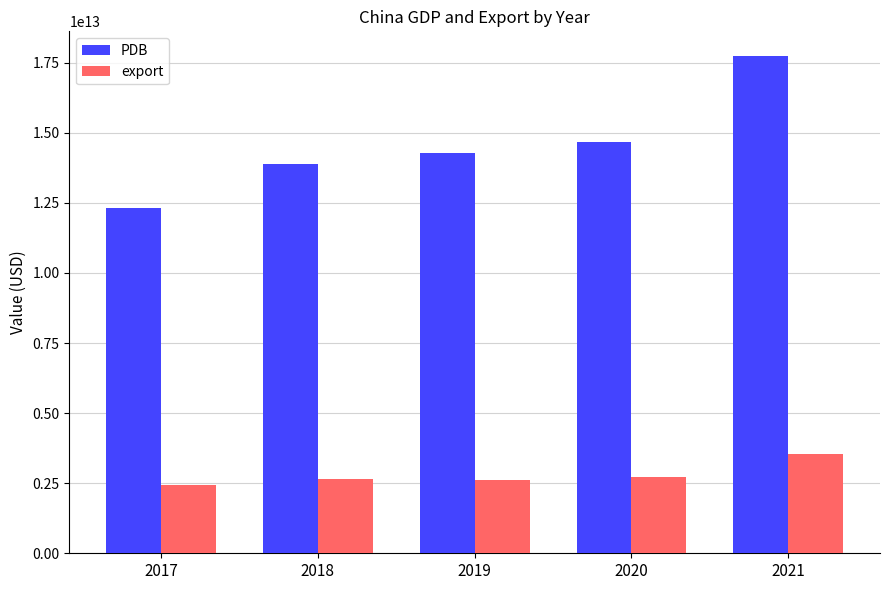

Which series has the widest spread of values?

PDB